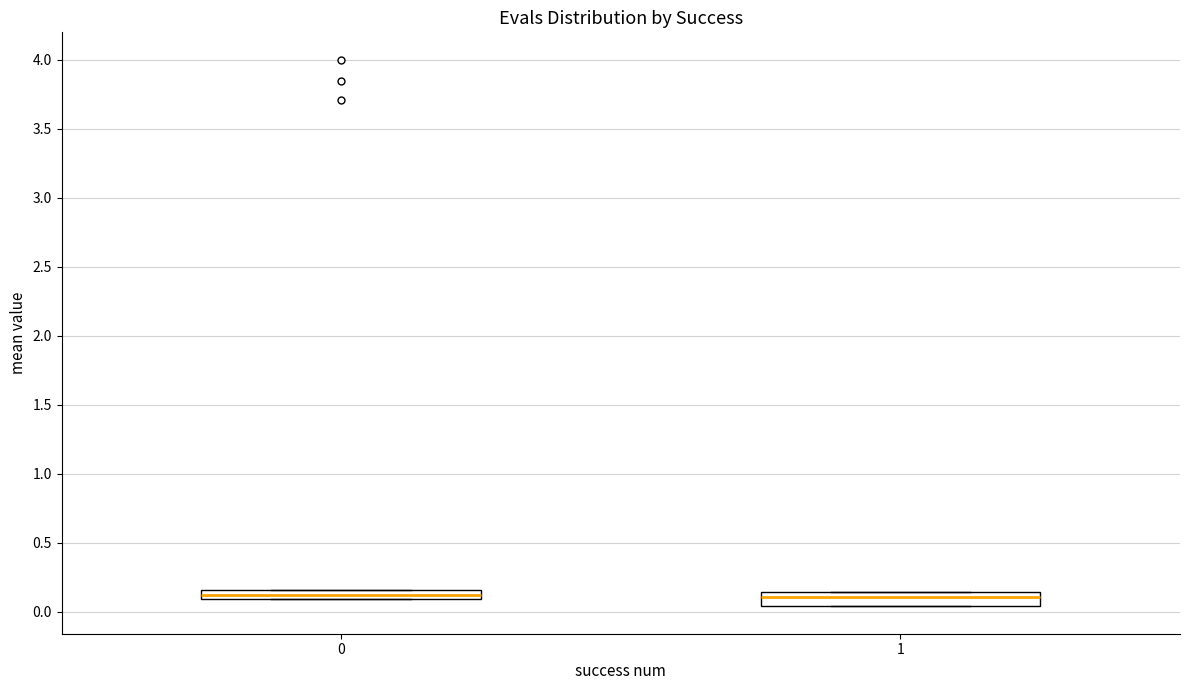

Where is the lower edge of the box at x = 0 on the y-axis? The values are not printed on the chart, so give them approximately, as read against the axis.

0.10